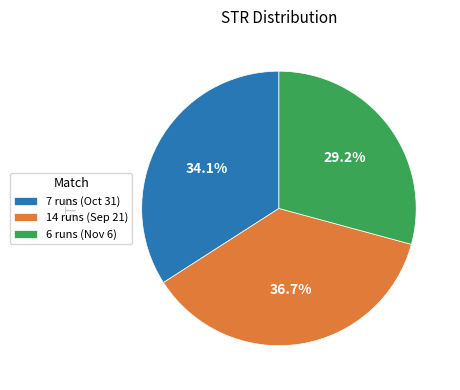

To the nearest percent, what portion does 7 runs (Oct 31) represent?

34%